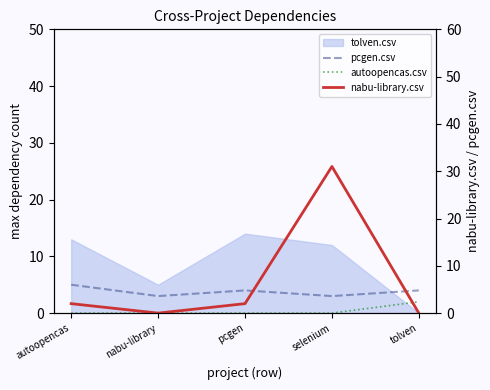

Which series has the largest range (max minus min)?

nabu-library.csv